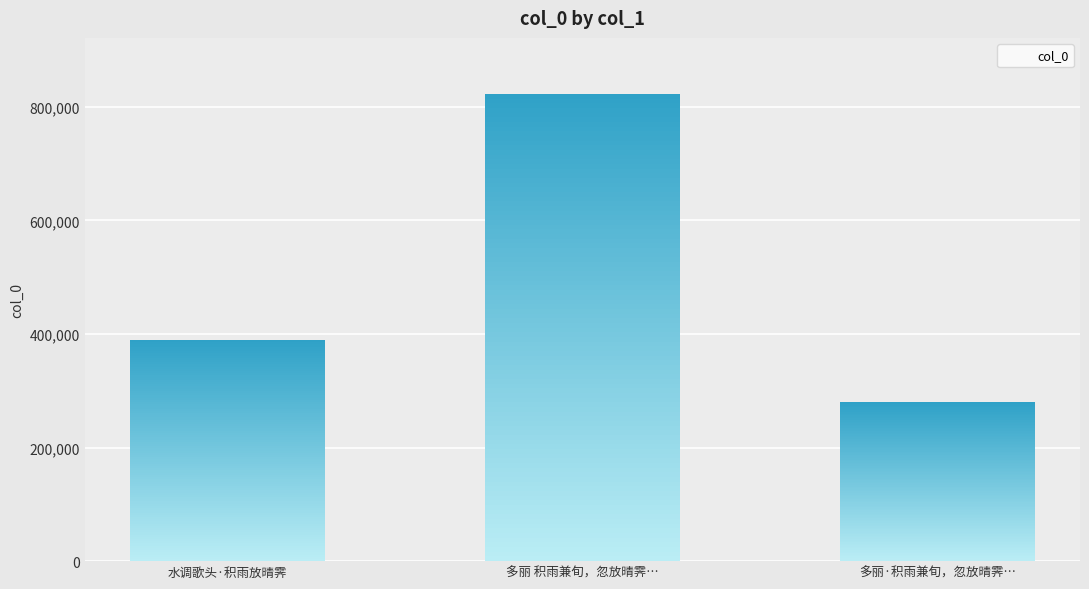

Where is the data nearest to the value 550988?

水调歌头·积雨放晴霁